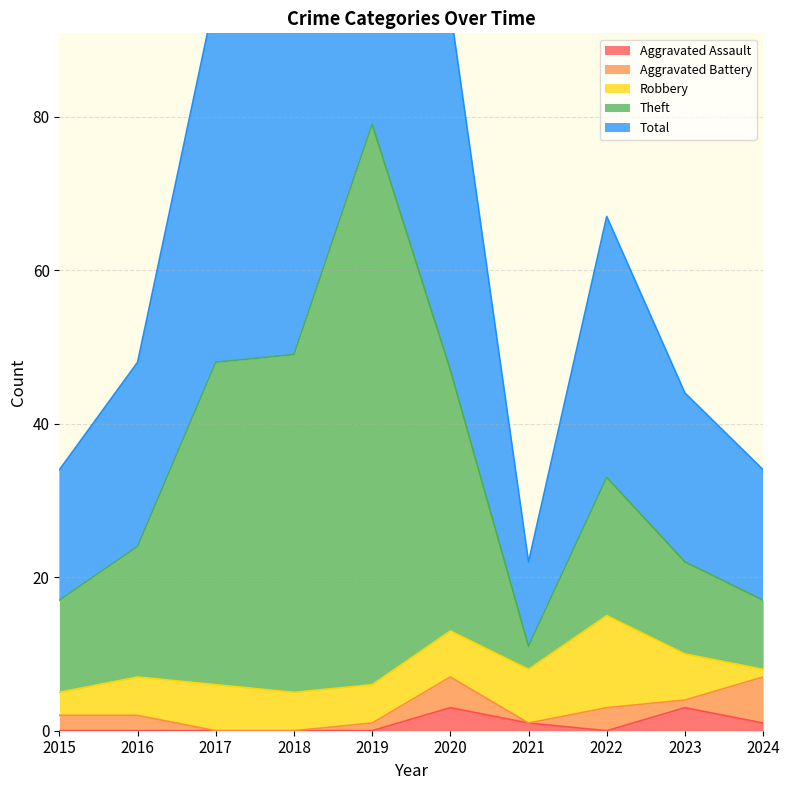

What is the sum of all Total values?

695